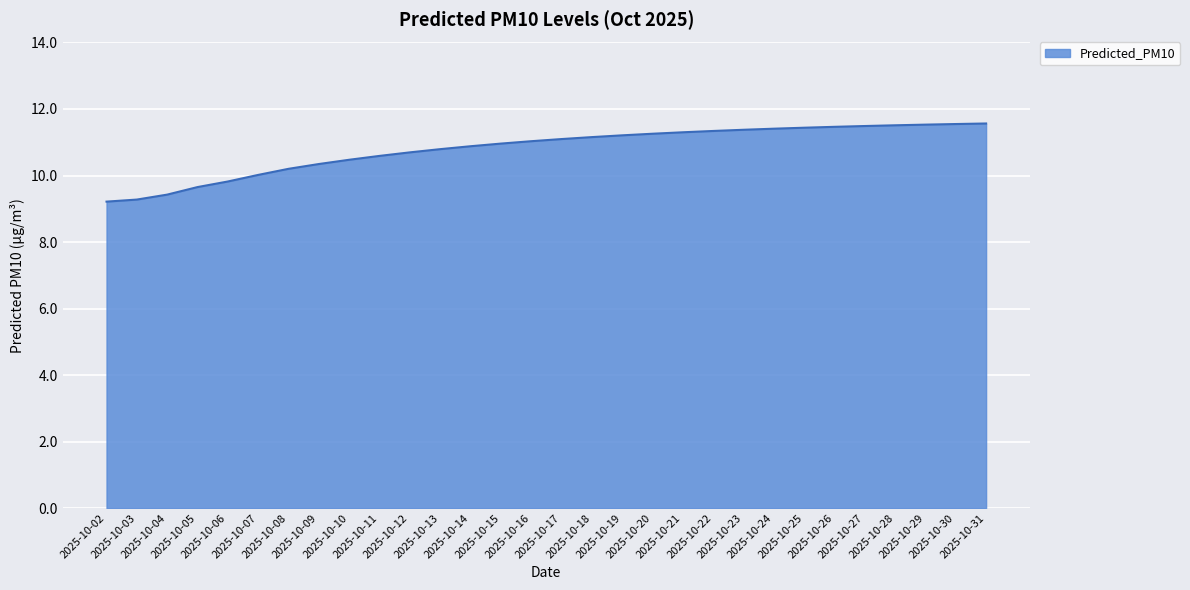

What is the change in value from 2025-10-02 to 2025-10-20?

+2.0